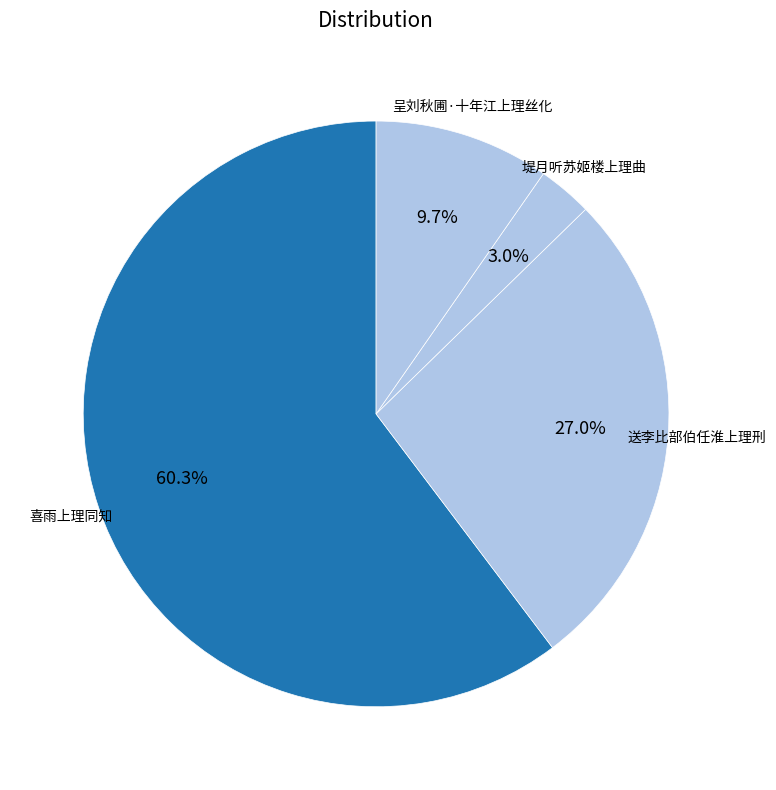

What is the total percentage of 呈刘秋圃·十年江上理丝化 and 喜雨上理同知?

70.0%